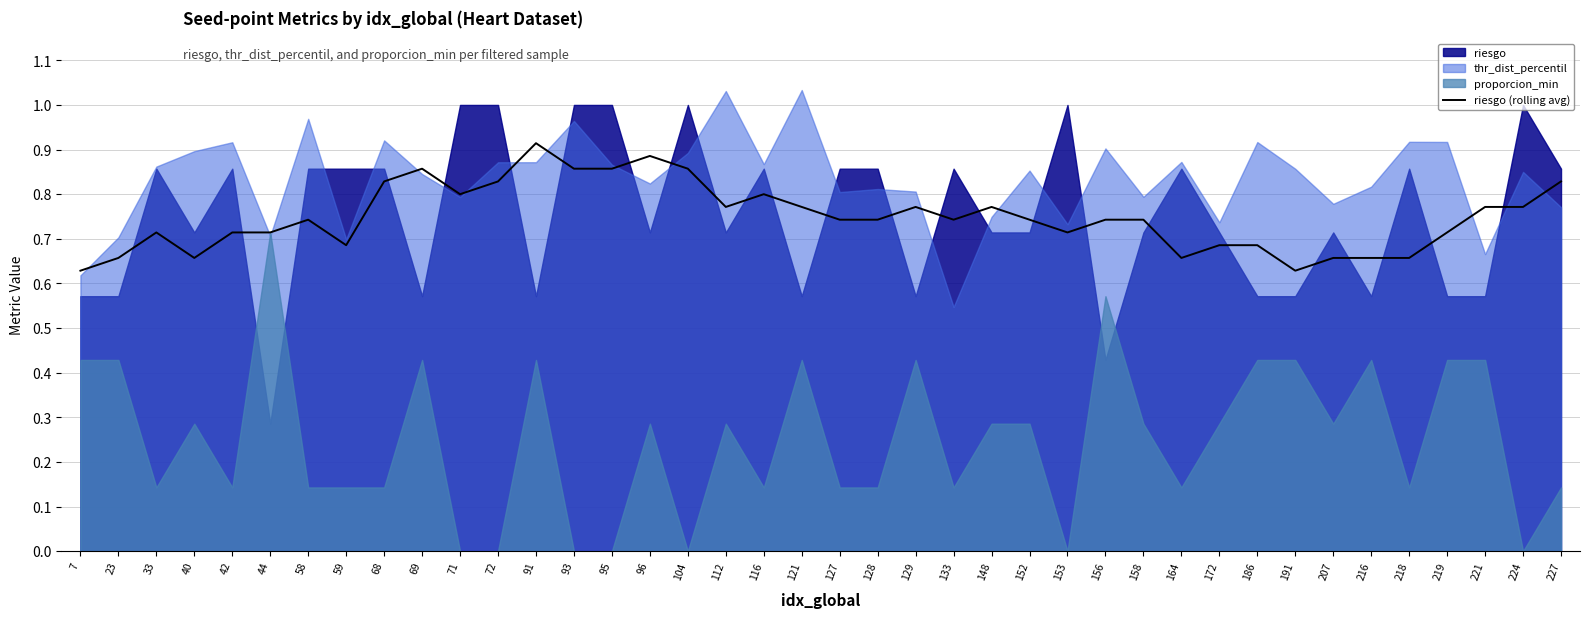

Is it true that riesgo (rolling avg) equals 0.4 at 207?

False